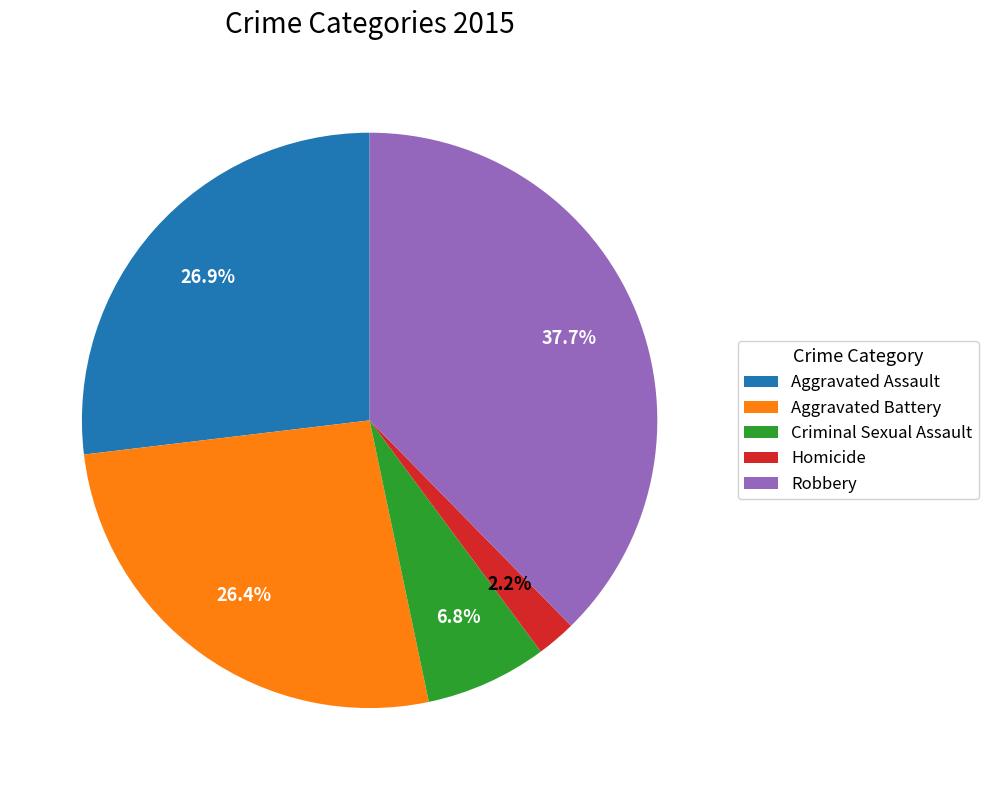

What is the total percentage of Aggravated Assault and Homicide?

29.1%